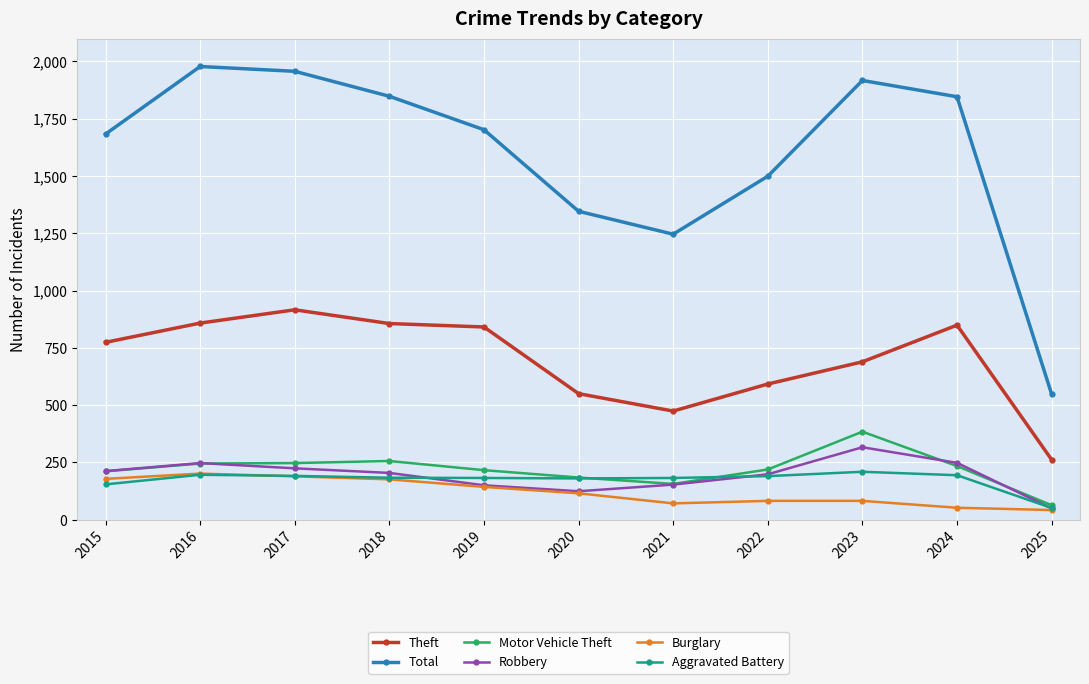

What is the total value across all series at 2017?

3724